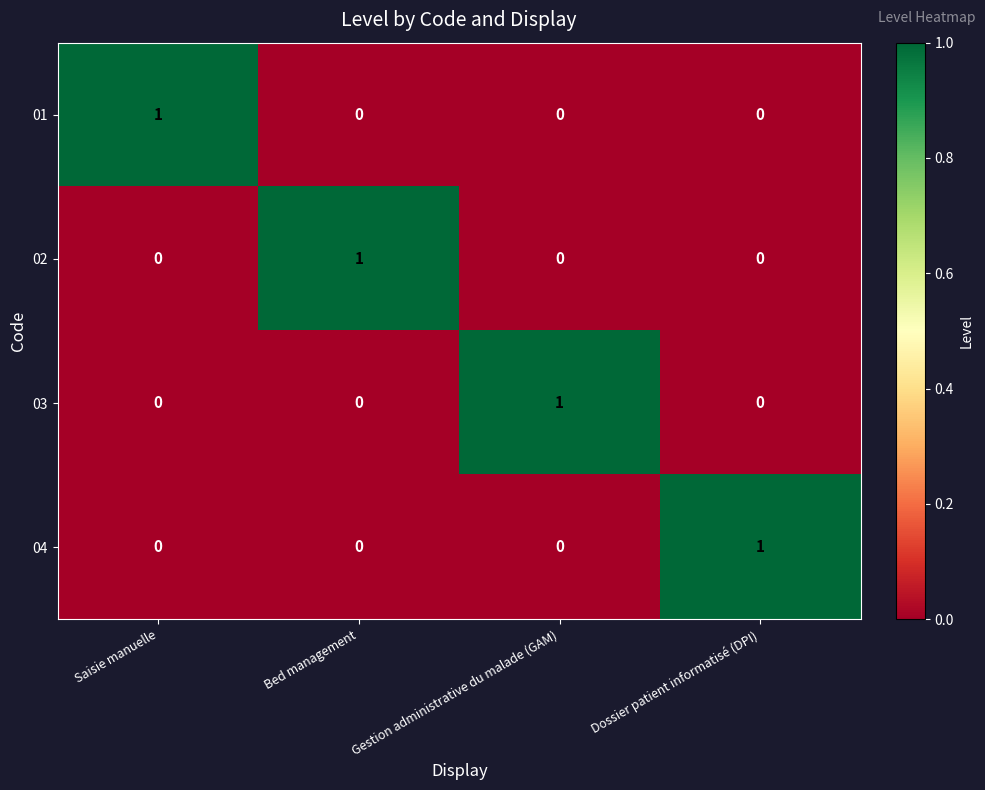

How many 04 values are between 0 and 1?

4